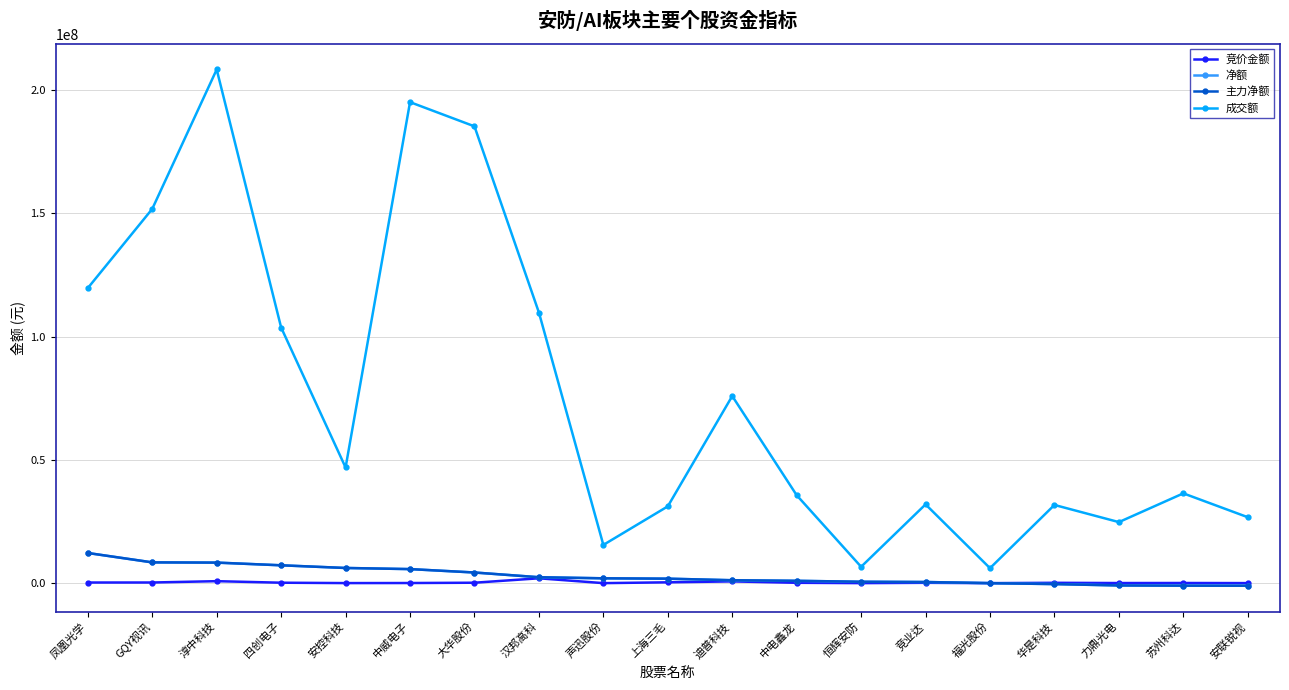

What is the label of the 4th point from the left?

四创电子